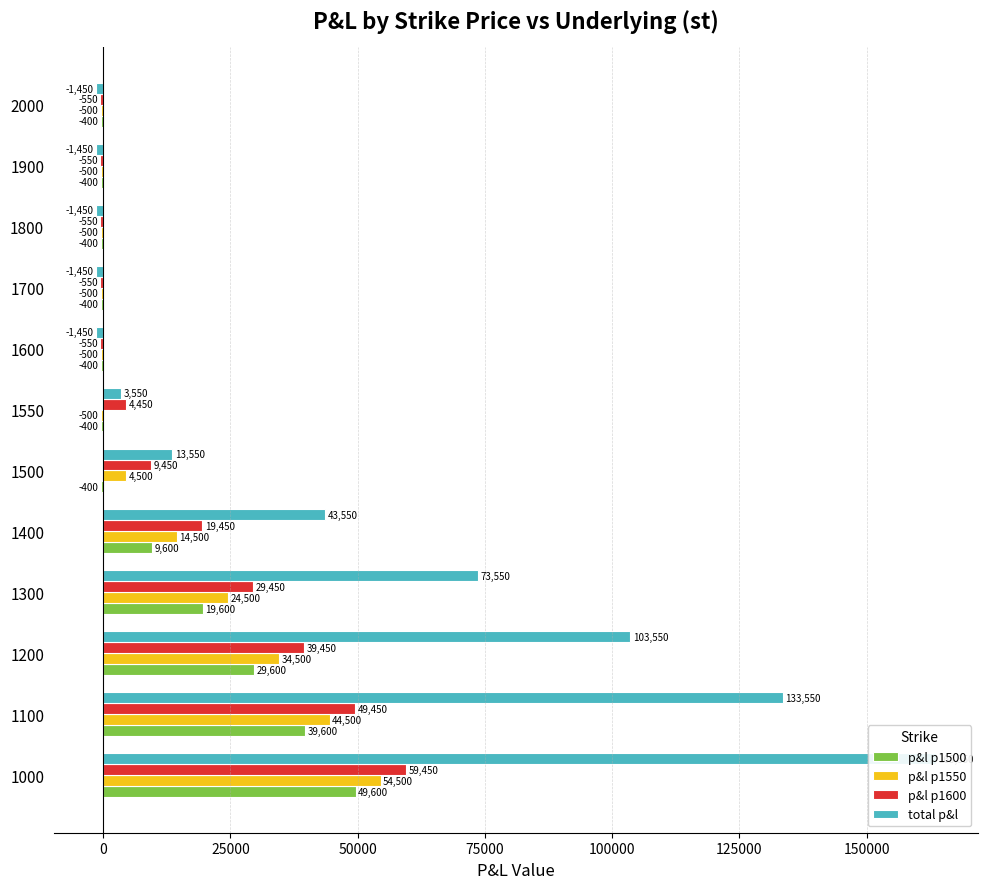

What is the sum of all p&l p1500 values?

145200